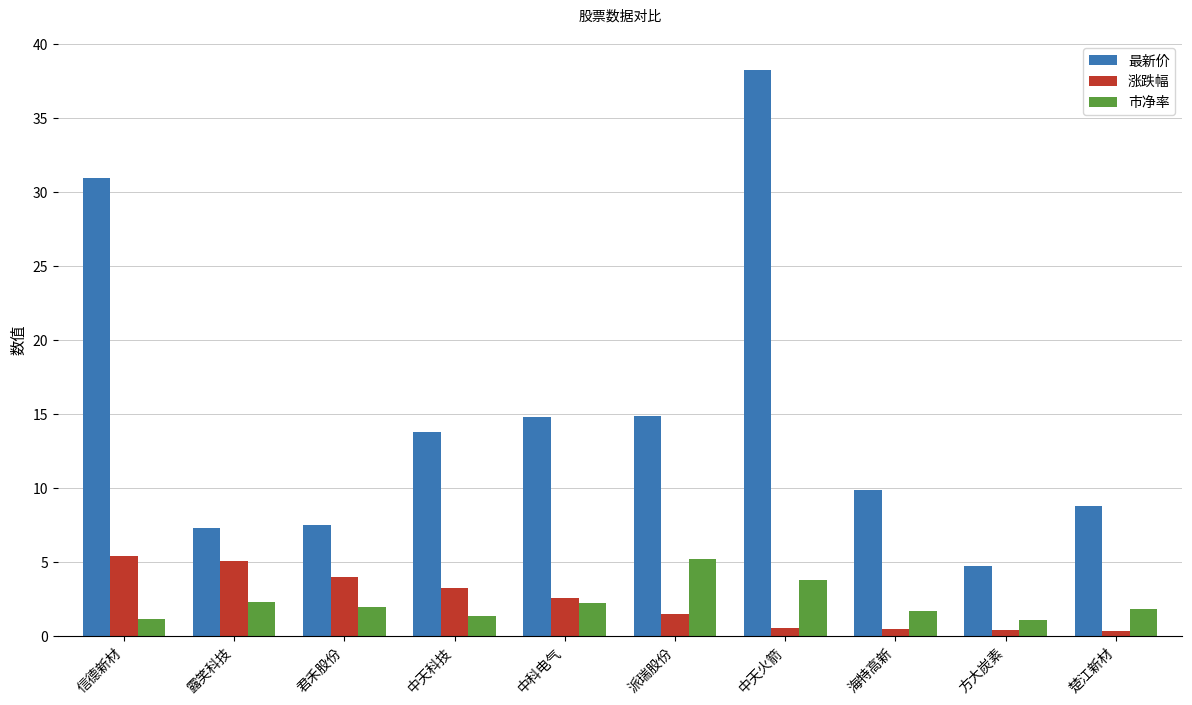

True or false: 最新价 has a value of 30.9 at 信德新材.

True